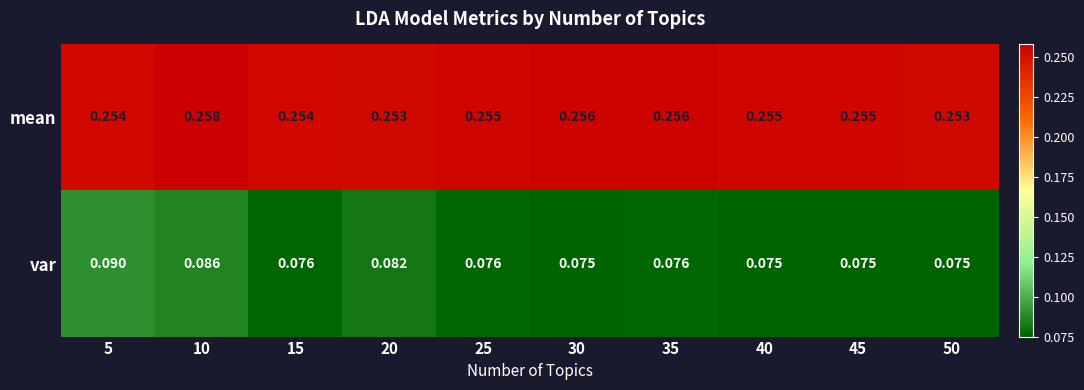

Which series changed the most between 20 and 40?

var